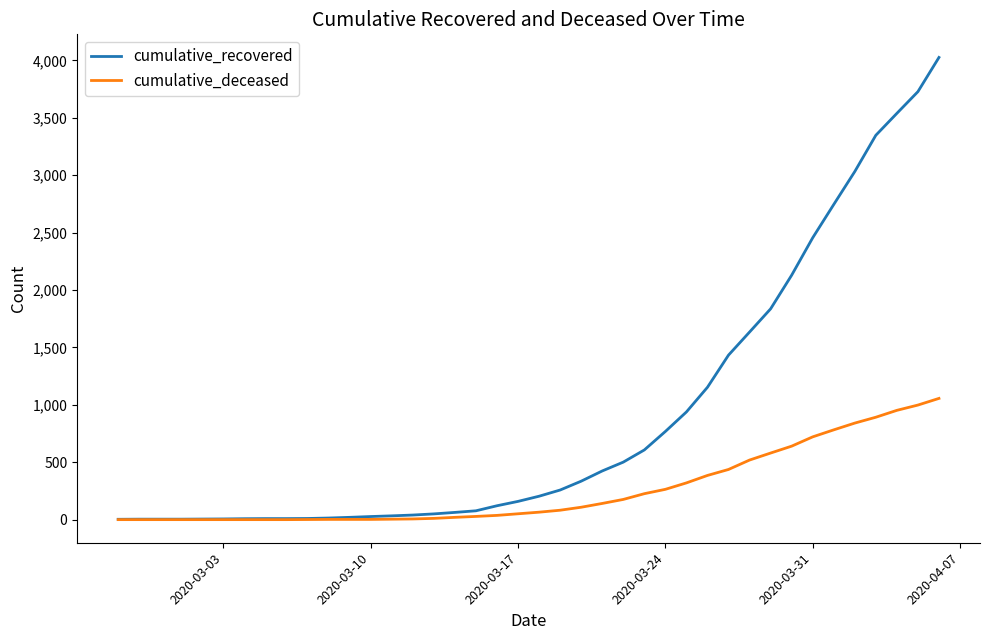

Rank the series by their maximum value, from lowest to highest.

cumulative_deceased, cumulative_recovered